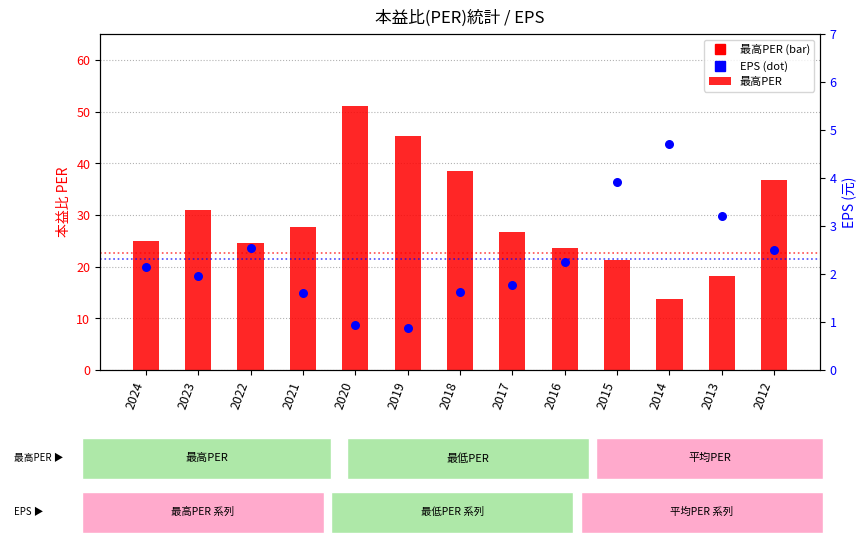

What is the total value across all series at 2018?

40.1